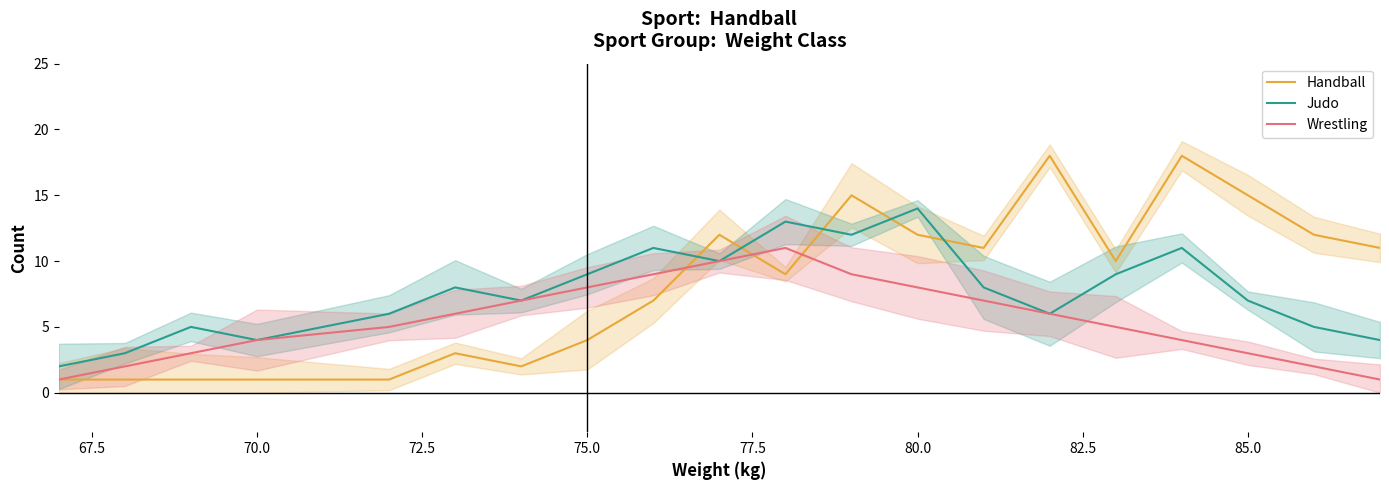

True or false: Judo has a value of 10 at 85.0.

False